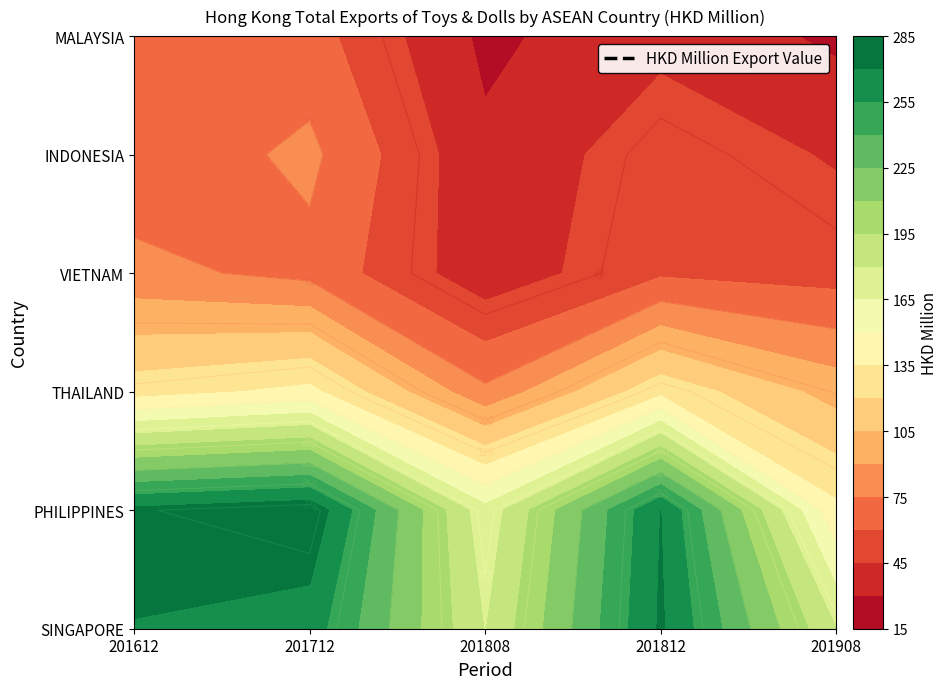

What is the difference between the MALAYSIA values at 201612 and 201908?

36.8